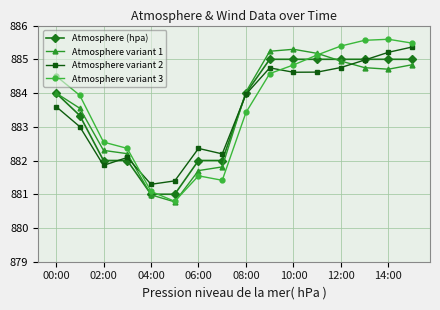

What is the value of the Atmosphere variant 1 point at the 11th from the left?

885.3